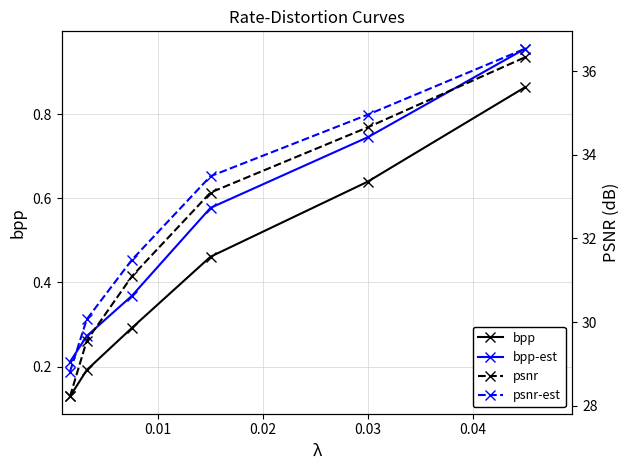

At how many categories does at least one series exceed 31?

4